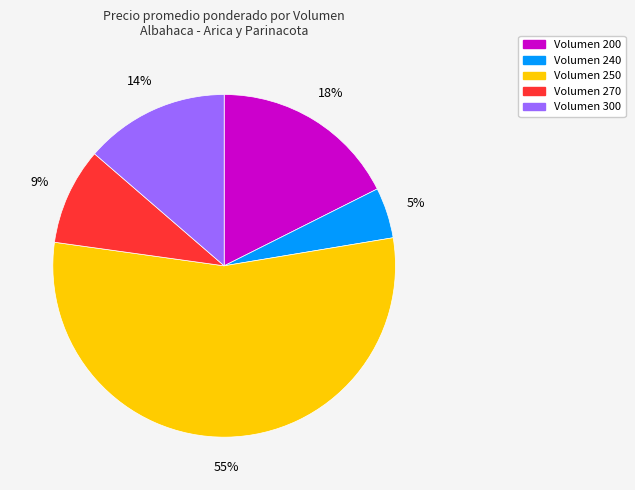

Is there any slice that represents more than half of the pie?

Yes